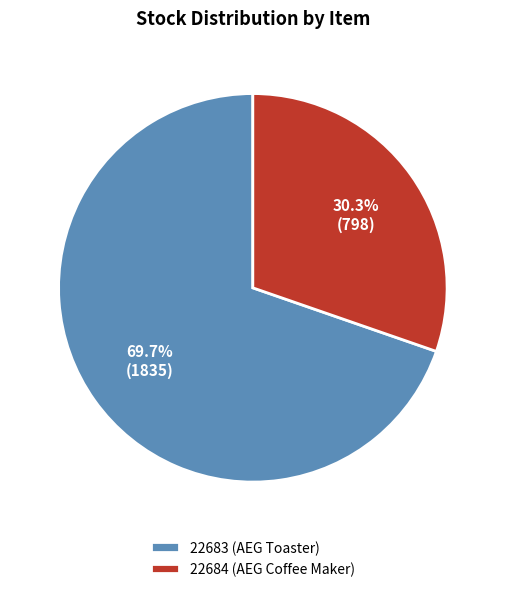

To the nearest percent, what portion does 22683 (AEG Toaster) represent?

70%